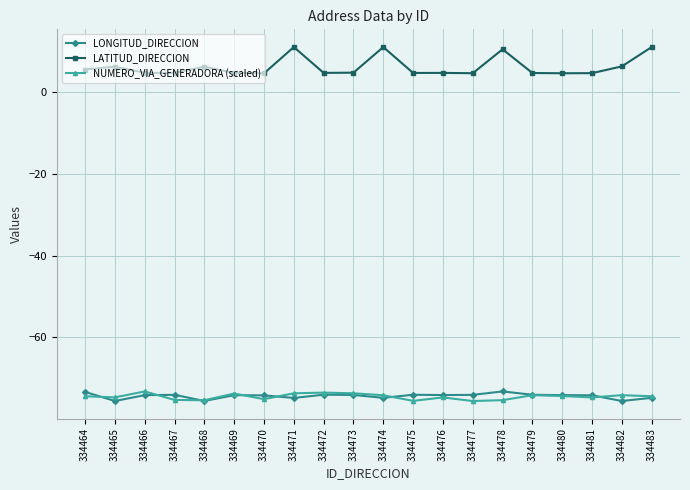

Which series has the largest total across all categories?

LATITUD_DIRECCION